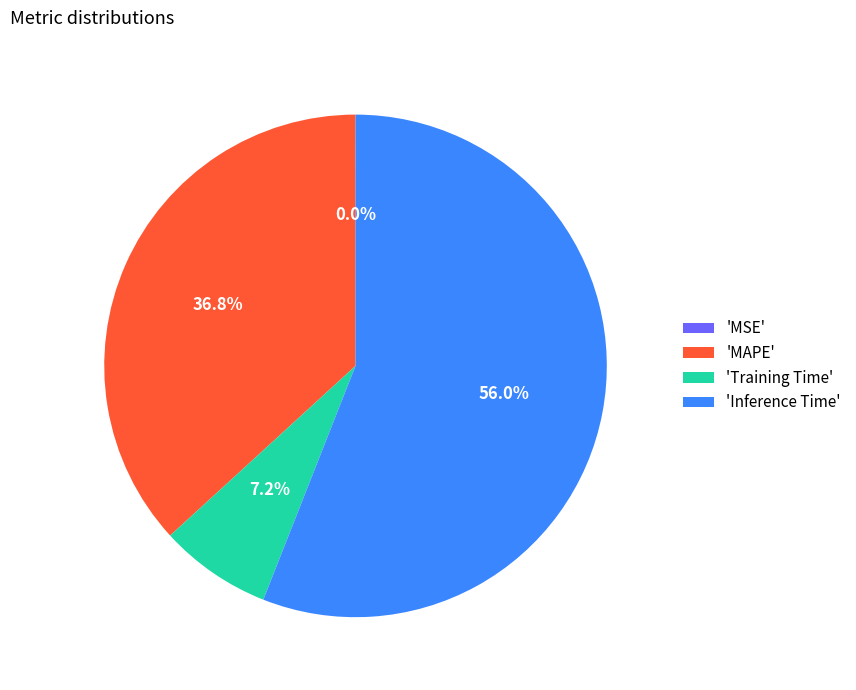

Which has a higher value, 'Training Time' or 'Inference Time'?

'Inference Time'